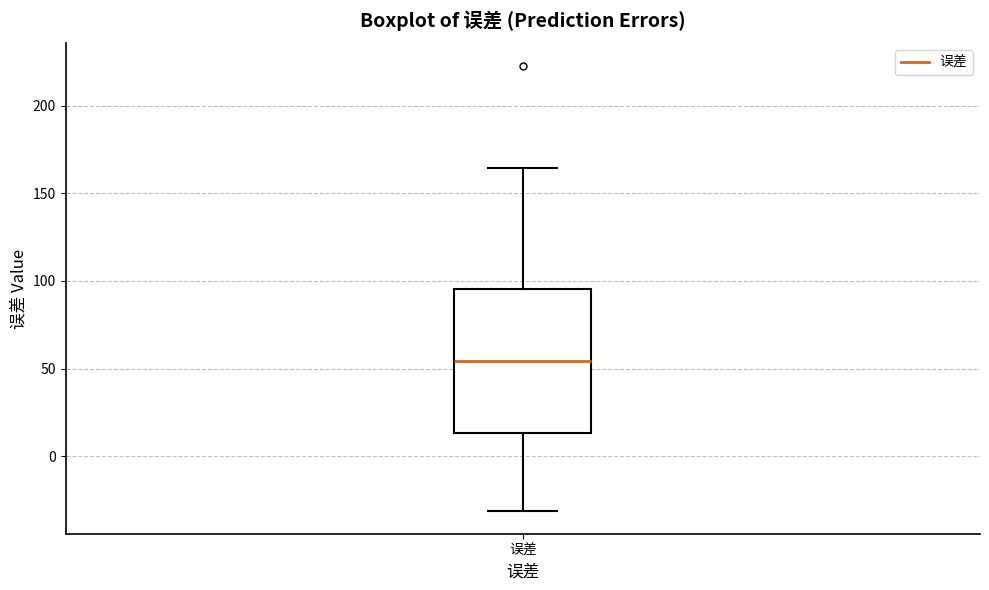

Transcribe this box plot: give where the median line is, the range the box spans, and where the two whiskers end, as read against the y-axis. The values are not printed on the chart, so give them approximately, as read against the axis.

median 55, box 15 to 95, whiskers -30 to 165